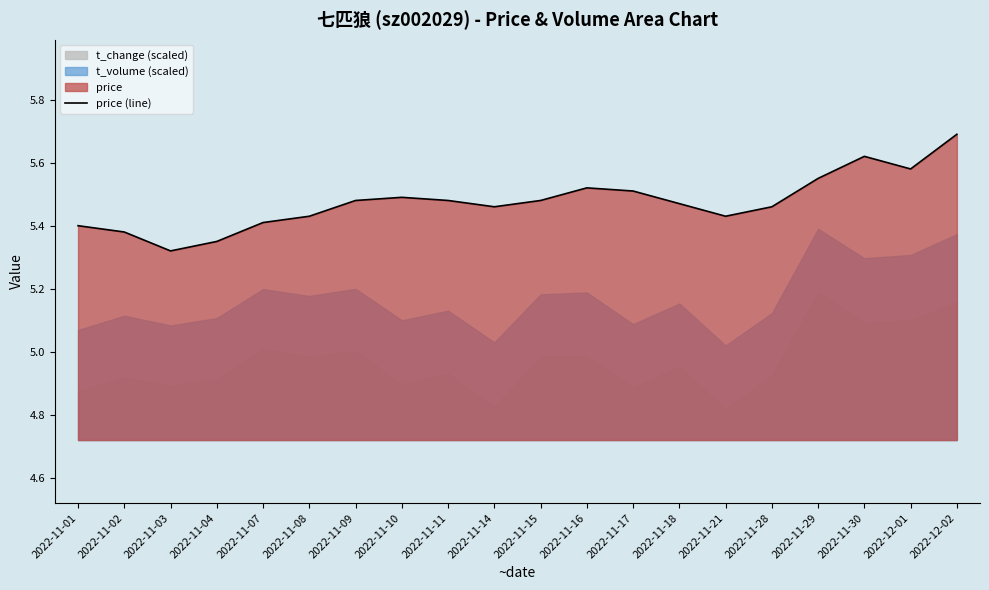

List the labels in order of value, smallest first.

2022-11-03, 2022-11-04, 2022-11-02, 2022-11-01, 2022-11-07, 2022-11-08, 2022-11-21, 2022-11-14, 2022-11-28, 2022-11-18, 2022-11-09, 2022-11-11, 2022-11-15, 2022-11-10, 2022-11-17, 2022-11-16, 2022-11-29, 2022-12-01, 2022-11-30, 2022-12-02